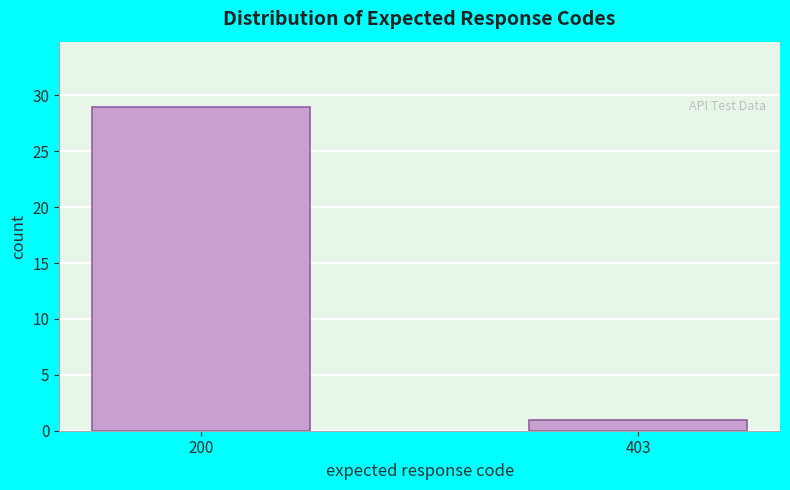

Reading left to right, list all the values displayed in this chart.

29	1